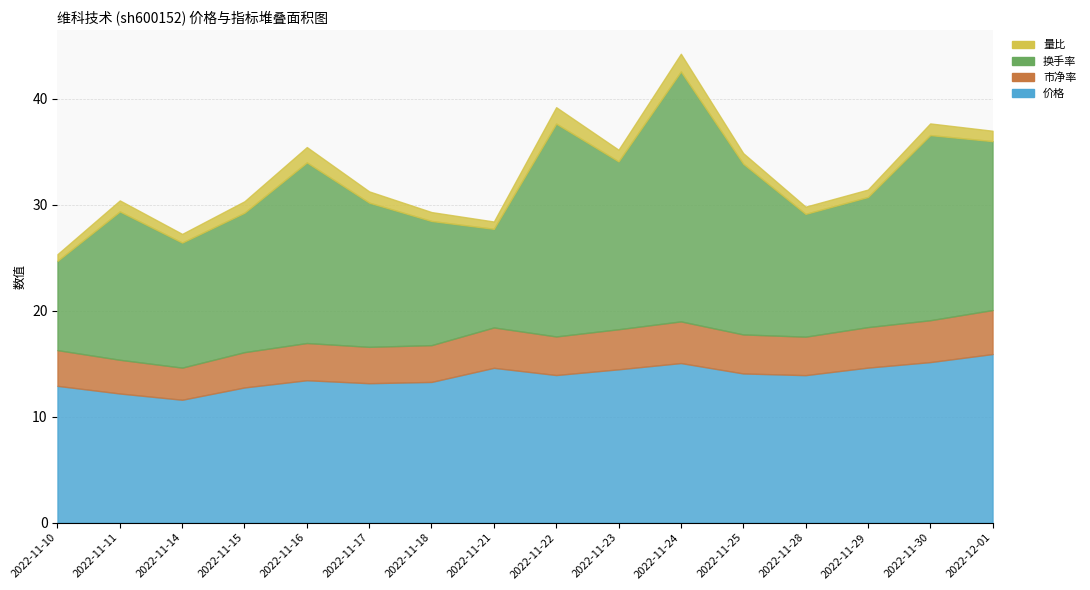

Count the number of categories in the chart.

16